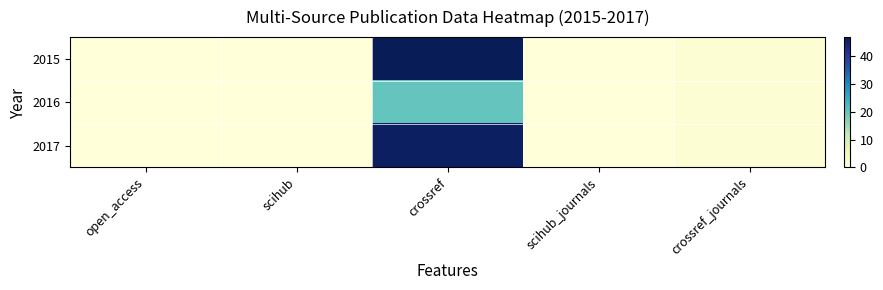

Between scihub and crossref_journals, which is larger?

crossref_journals